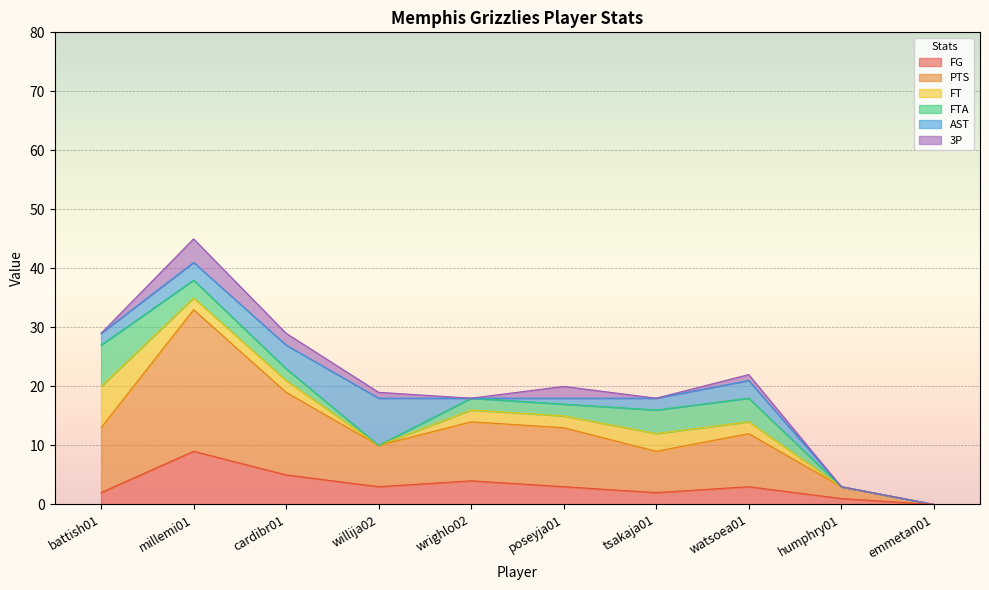

At which label does AST reach its peak?

willija02